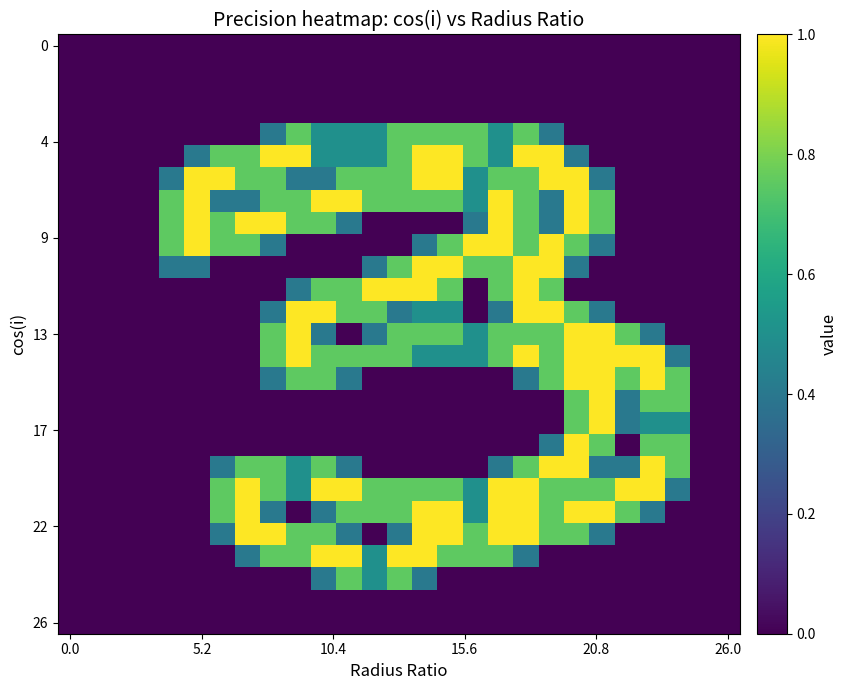

How many series are shown in this chart?

27